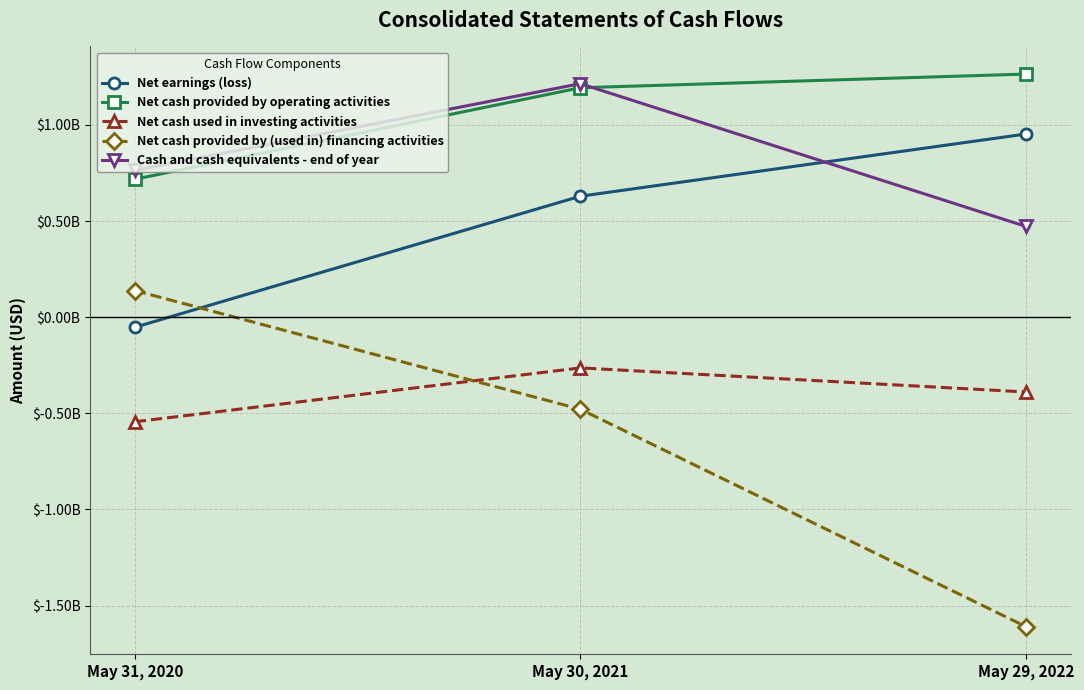

What is the difference between the maximum and second lowest values in the Cash and cash equivalents - end of year series?

451400000